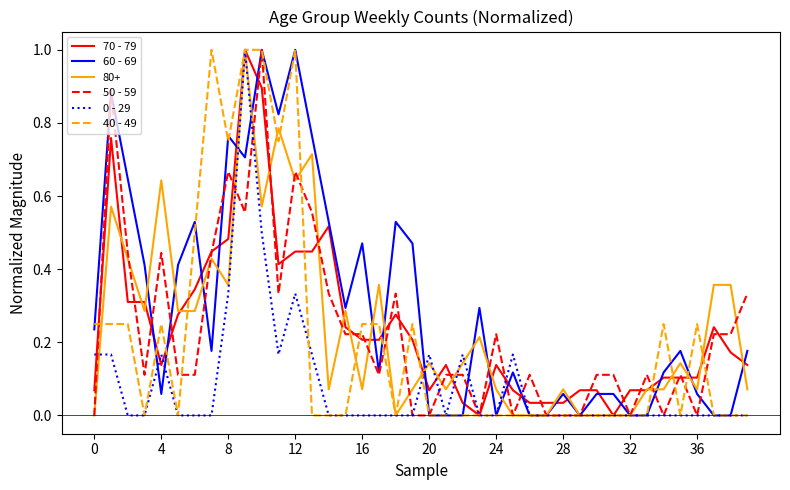

Which series has the largest total across all categories?

60 - 69